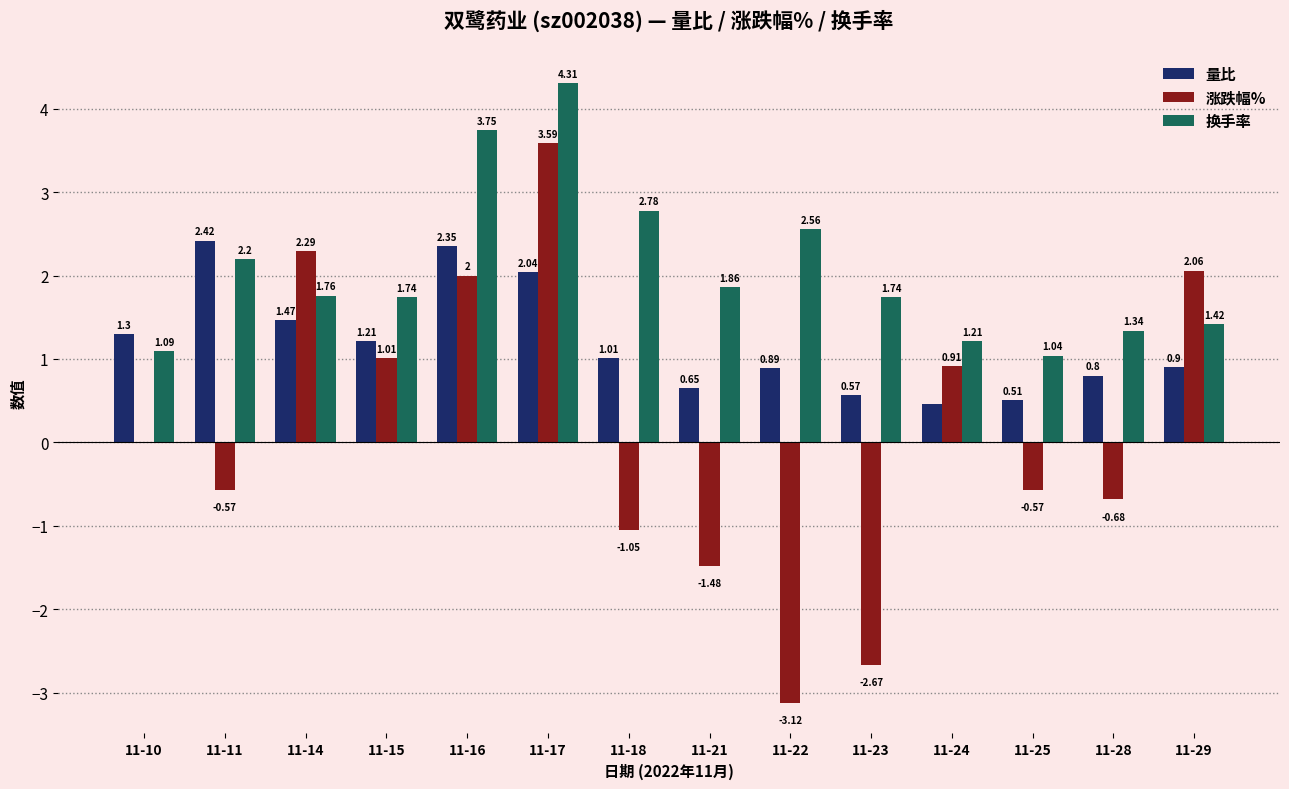

What is the sum of all 量比 values?

16.6